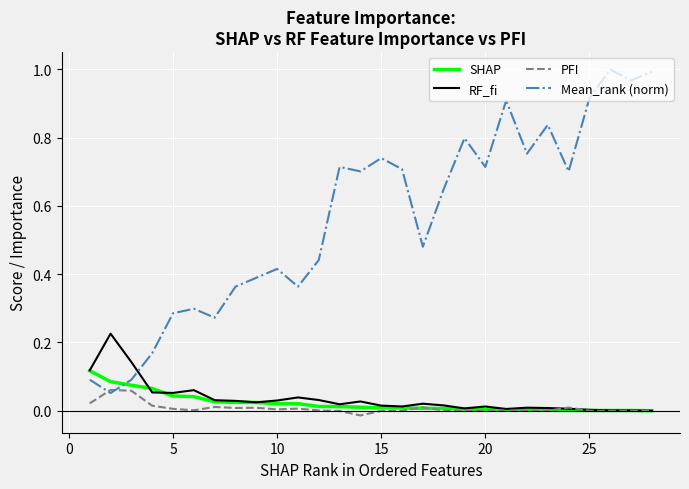

List the series in order of their peak value, highest first.

Mean_rank (norm), RF_fi, SHAP, PFI